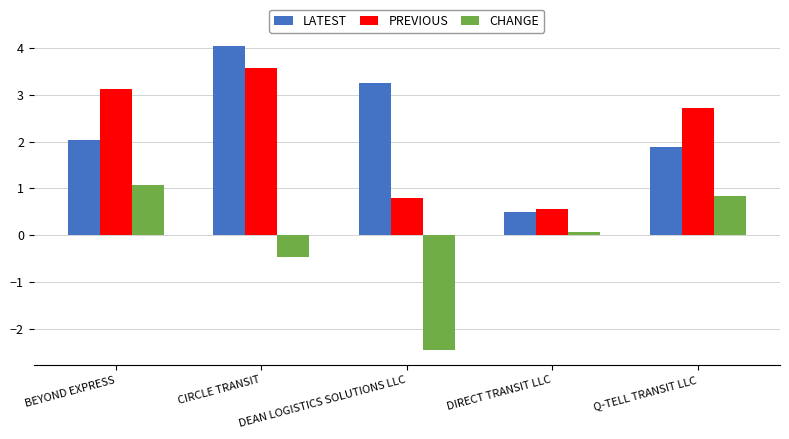

True or false: PREVIOUS has a value of 1.1 at Q-TELL TRANSIT LLC.

False